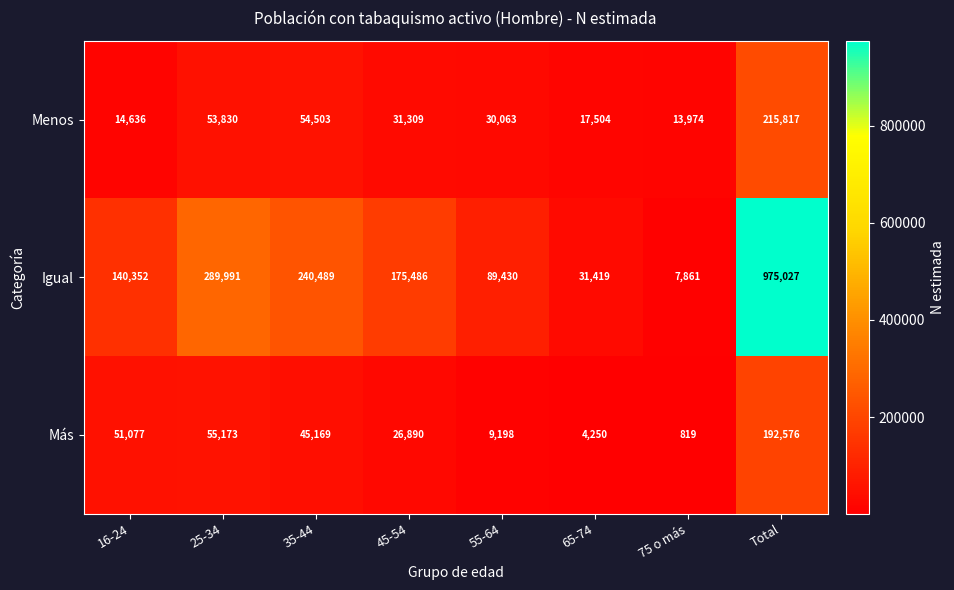

At which label does Menos first exceed 31309?

25-34